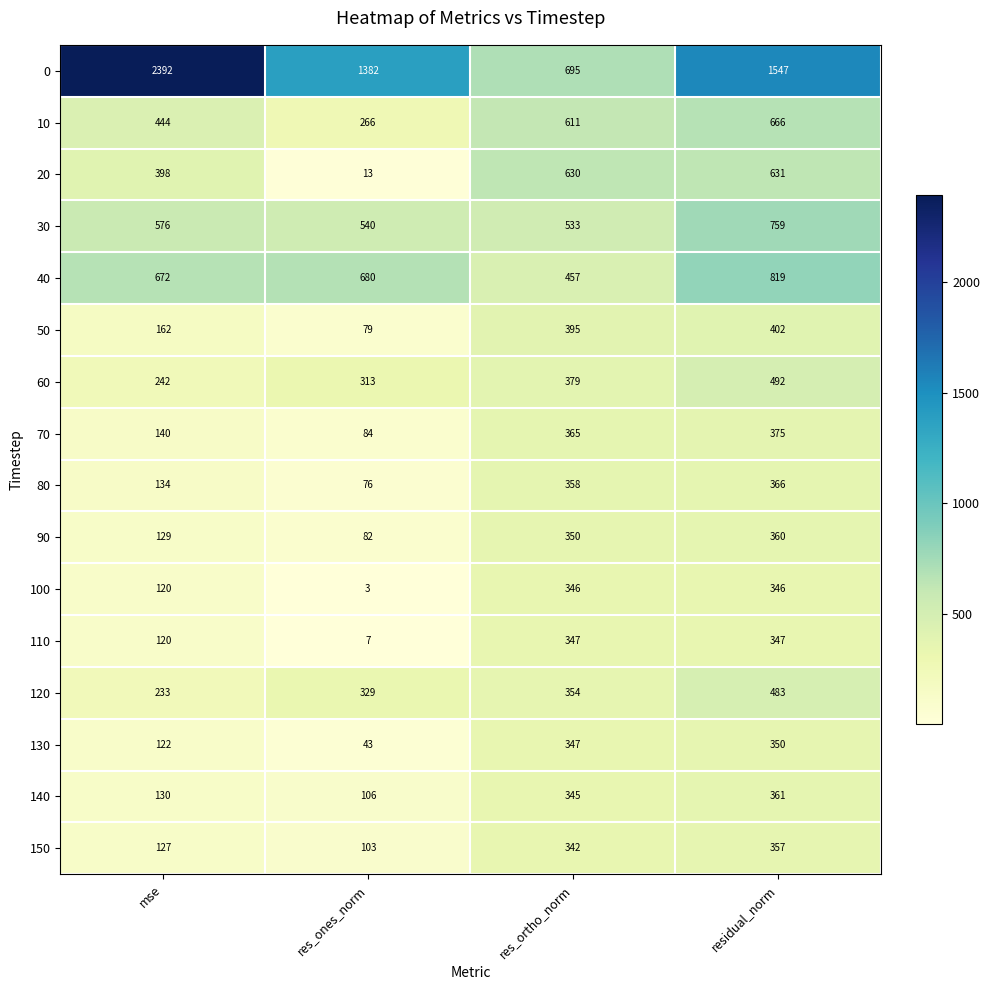

Count the number of data series in this chart.

16